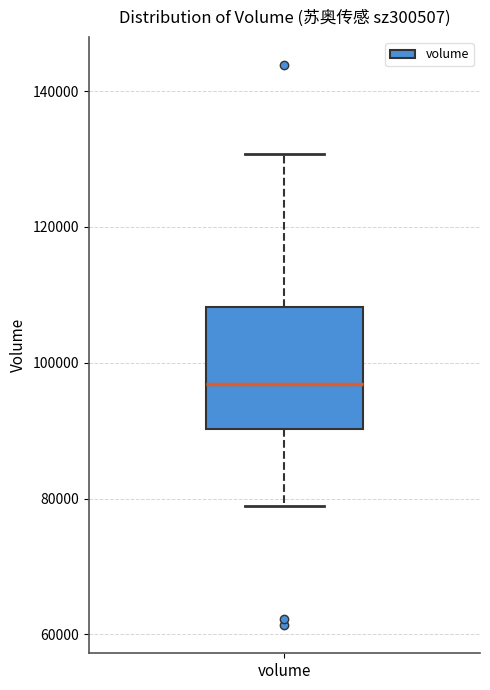

Where does the upper whisker of the box for volume end on the y-axis? The values are not printed on the chart, so give them approximately, as read against the axis.

130000